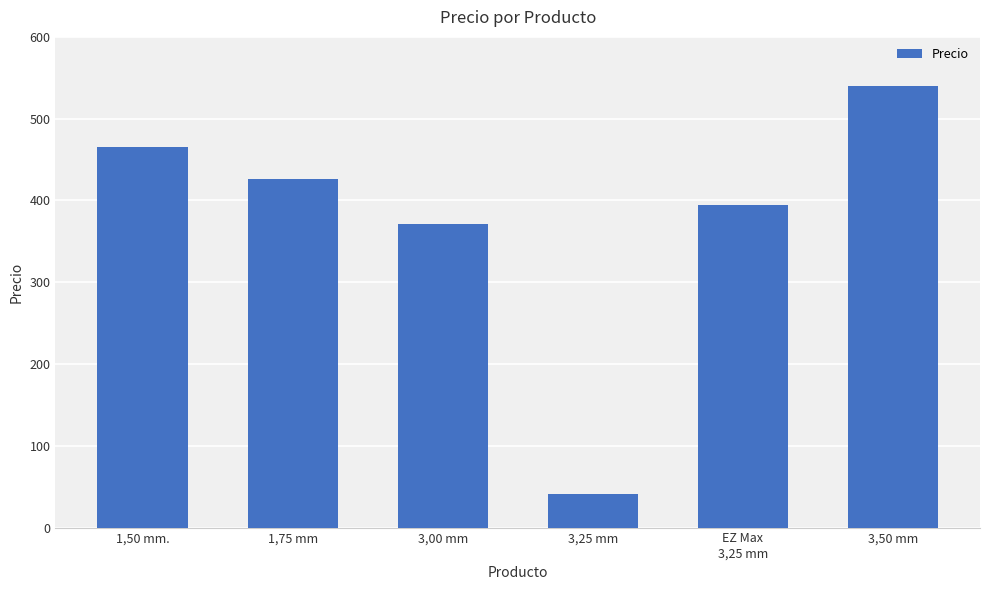

What is the label of the 6th bar from the right?

1,50 mm.